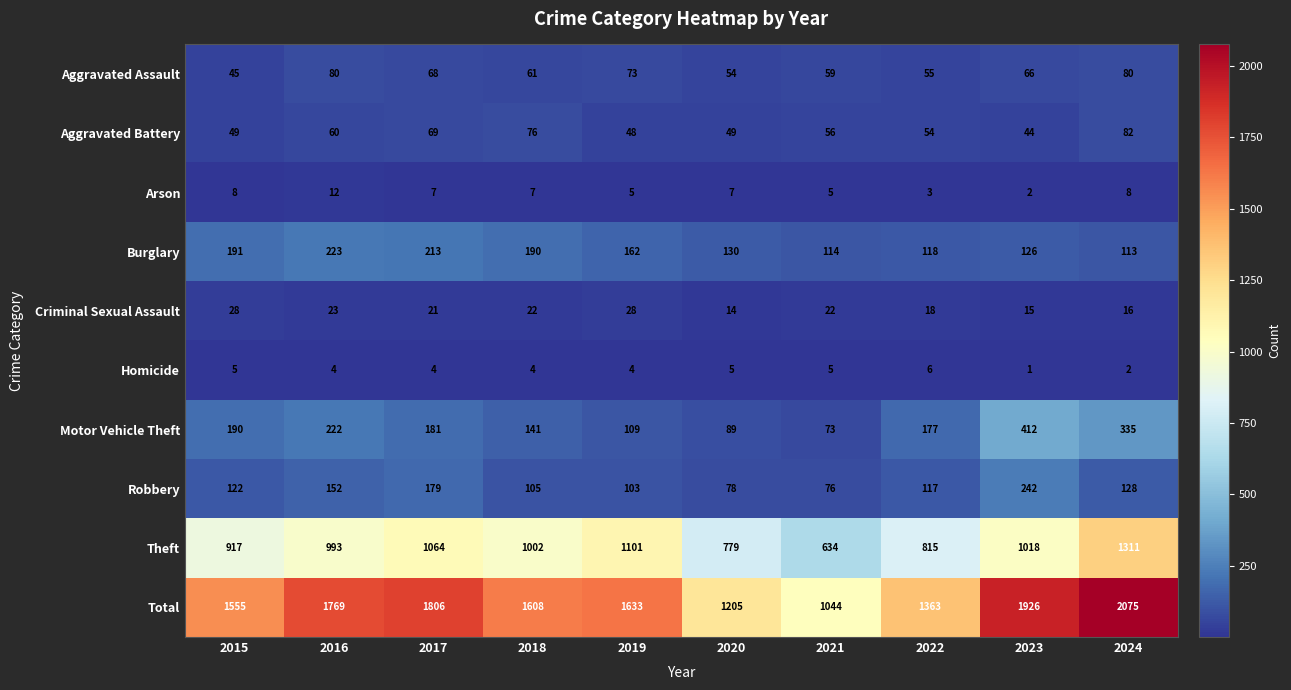

Read the Burglary value at 2022, to the nearest 5.

120